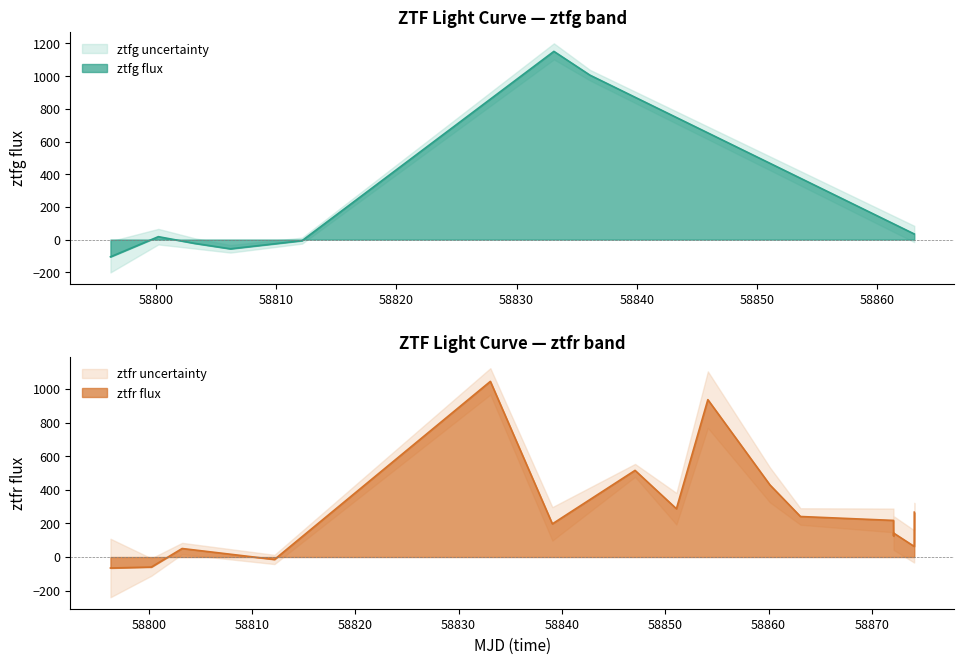

At 8, list the series in order from largest to smallest.

ztfg flux, ztfg fluxerr, ztfr flux, ztfr fluxerr